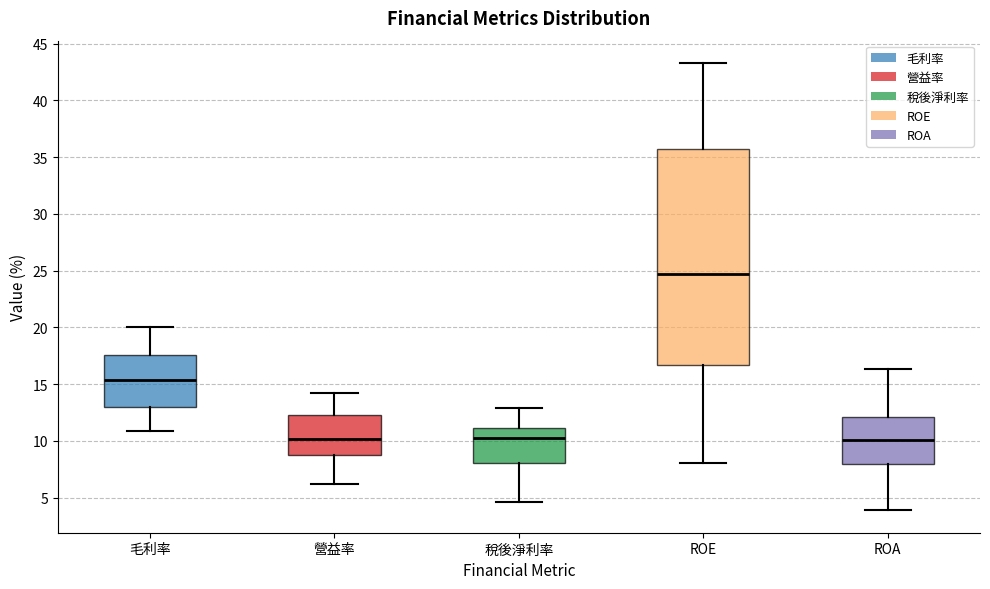

Where is the lower edge of the box for 營益率 on the y-axis? The values are not printed on the chart, so give them approximately, as read against the axis.

9.0